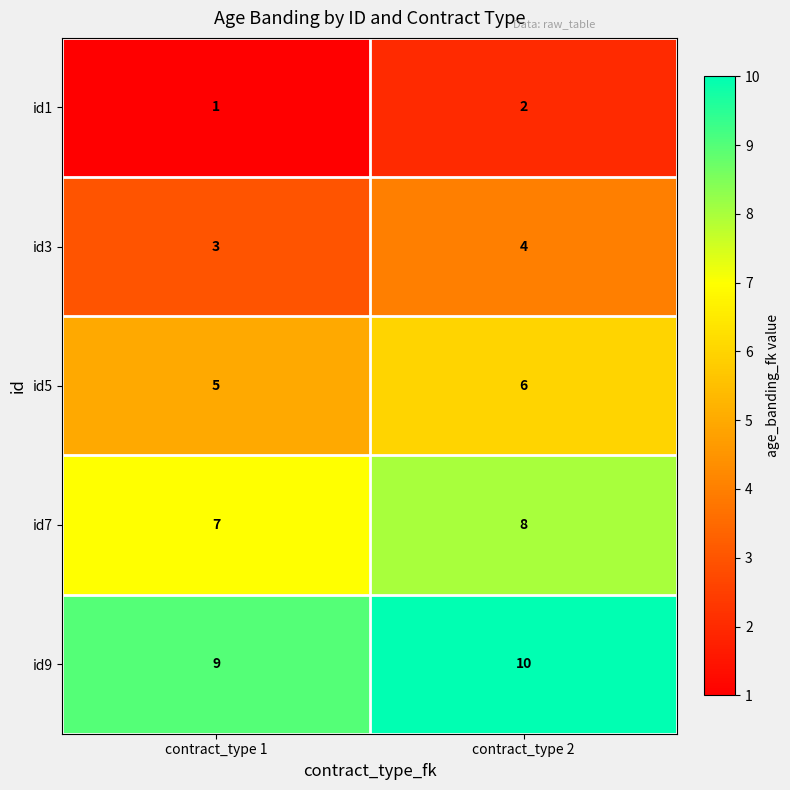

List the labels in order of id5 value, largest first.

contract_type 2, contract_type 1